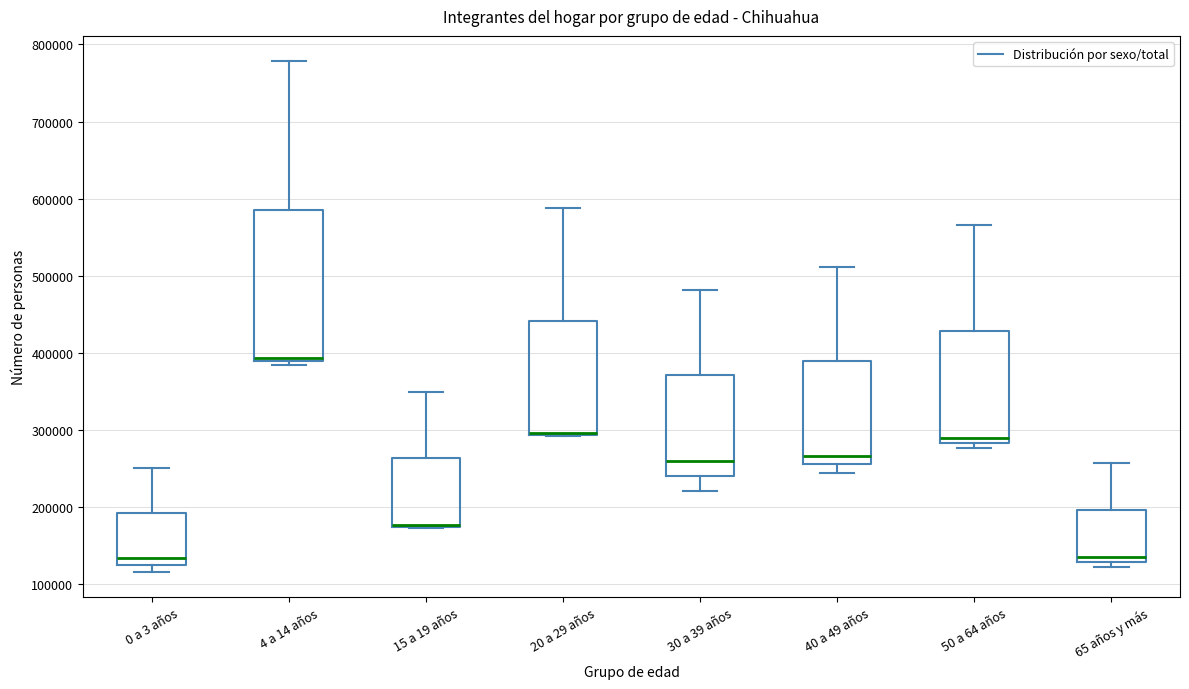

Reading left to right, transcribe this box plot: for each box, give where its median line is, the range the box spans, and where its two whiskers end, as read against the y-axis. The values are not printed on the chart, so give them approximately, as read against the axis.

0 a 3 años: median 130000 (just above the box's lower edge), box 130000 to 190000, whiskers 120000 to 250000
4 a 14 años: median 390000 (just above the box's lower edge), box 390000 to 590000, whiskers 380000 to 780000
15 a 19 años: median 180000 (drawn on the box's lower edge), box 180000 to 260000, whiskers 170000 to 350000
20 a 29 años: median 300000 (drawn on the box's lower edge), box 290000 to 440000, whiskers 290000 to 590000
30 a 39 años: median 260000, box 240000 to 370000, whiskers 220000 to 480000
40 a 49 años: median 270000, box 260000 to 390000, whiskers 240000 to 510000
50 a 64 años: median 290000, box 280000 to 430000, whiskers 280000 (just below the box's lower edge) to 570000
65 años y más: median 140000, box 130000 to 200000, whiskers 120000 to 260000